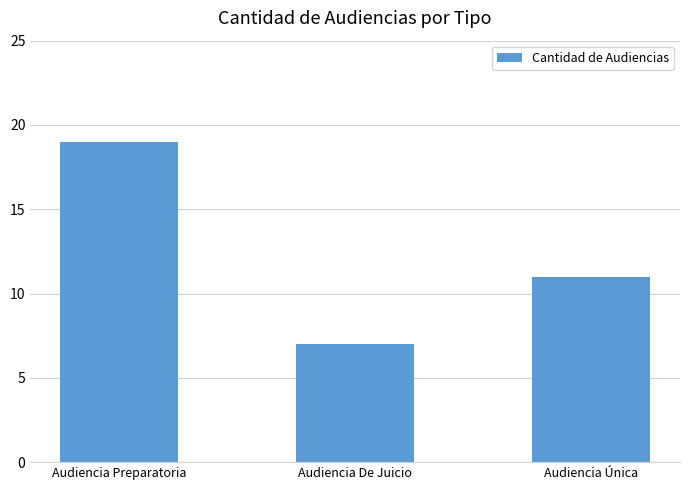

At which category does the chart reach its peak across all series?

Audiencia Preparatoria